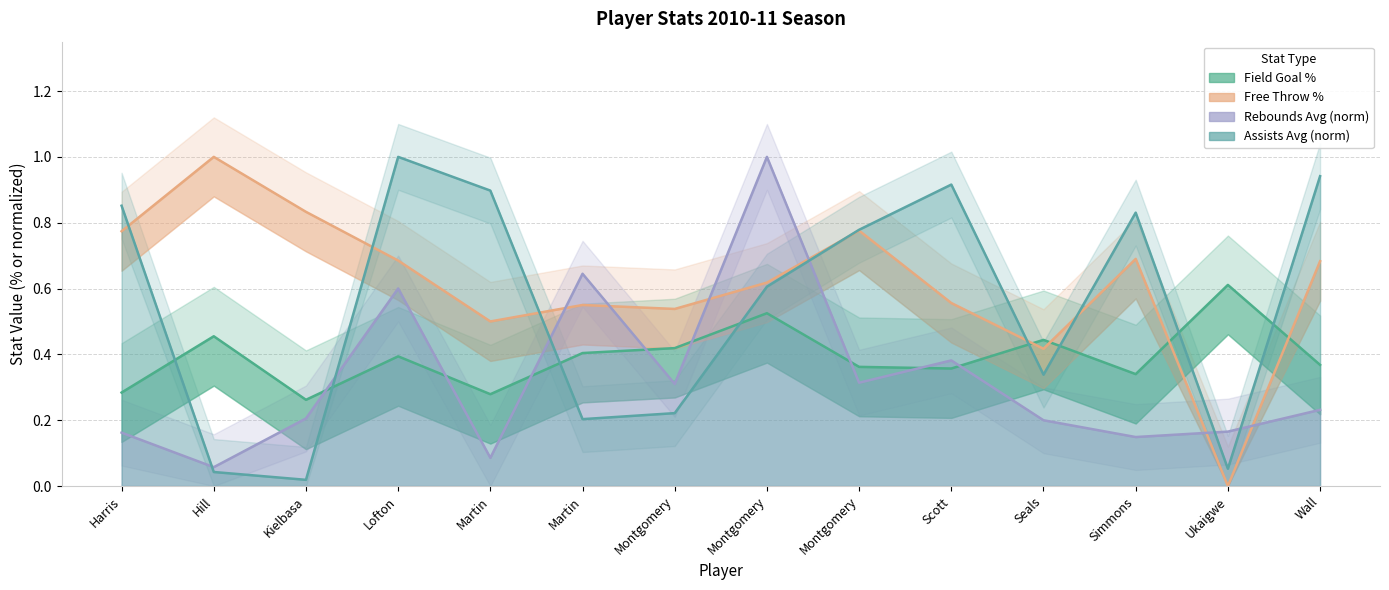

What is the greatest value displayed?

1.0